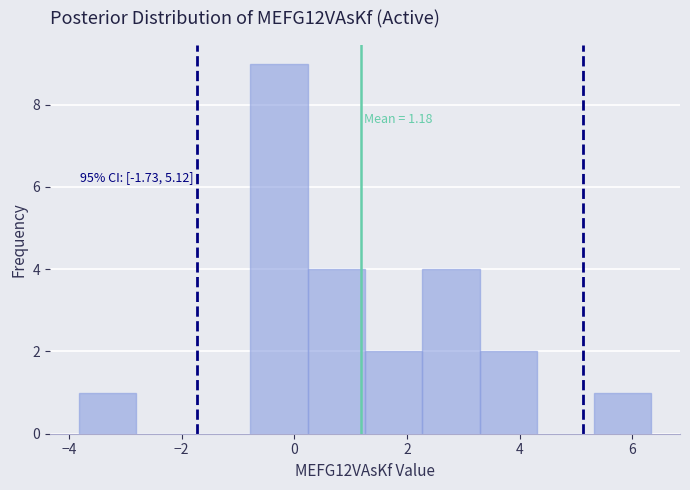

Which range on the x-axis has the tallest bar?

-0.8 to 0.2